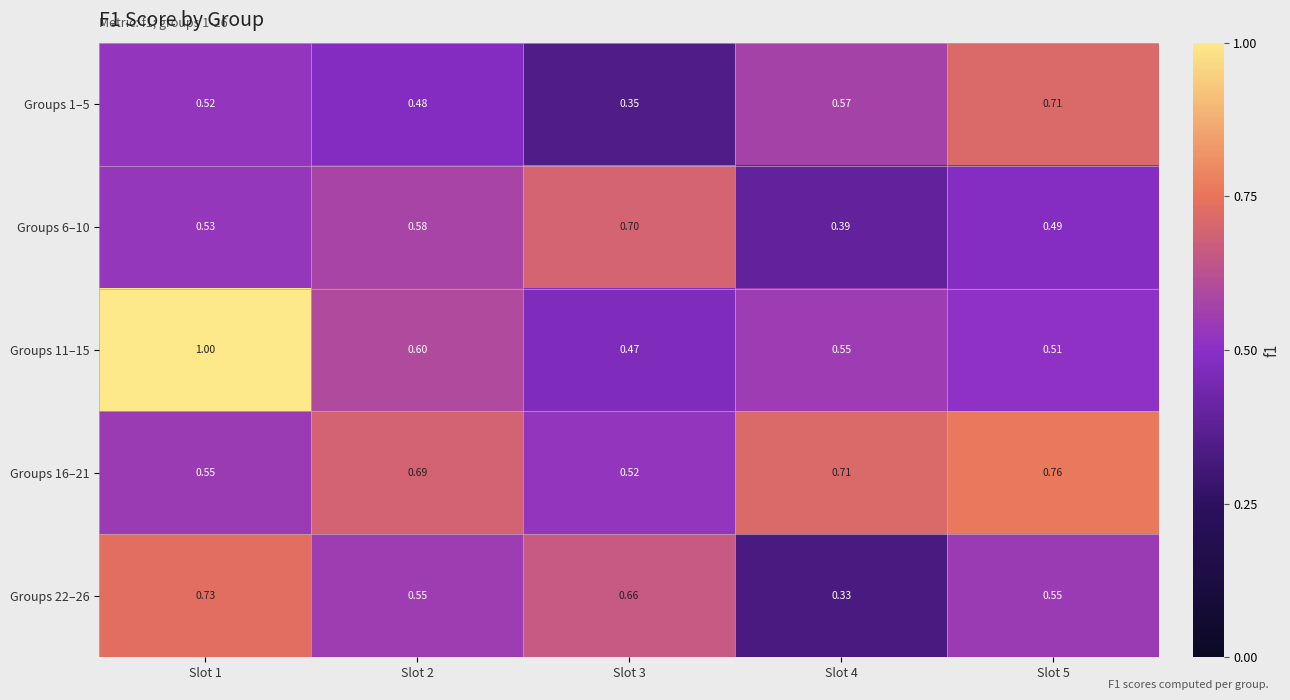

At Slot 2, list the series in order from largest to smallest.

Groups 16–21, Groups 11–15, Groups 6–10, Groups 22–26, Groups 1–5